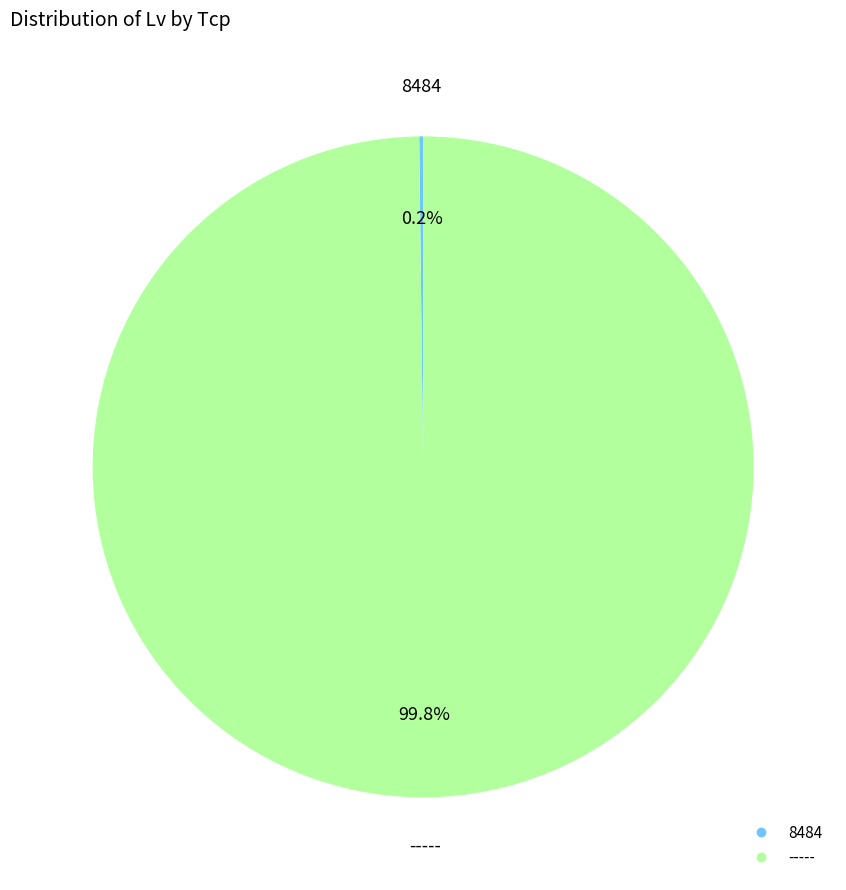

Is there a majority slice in this chart?

Yes